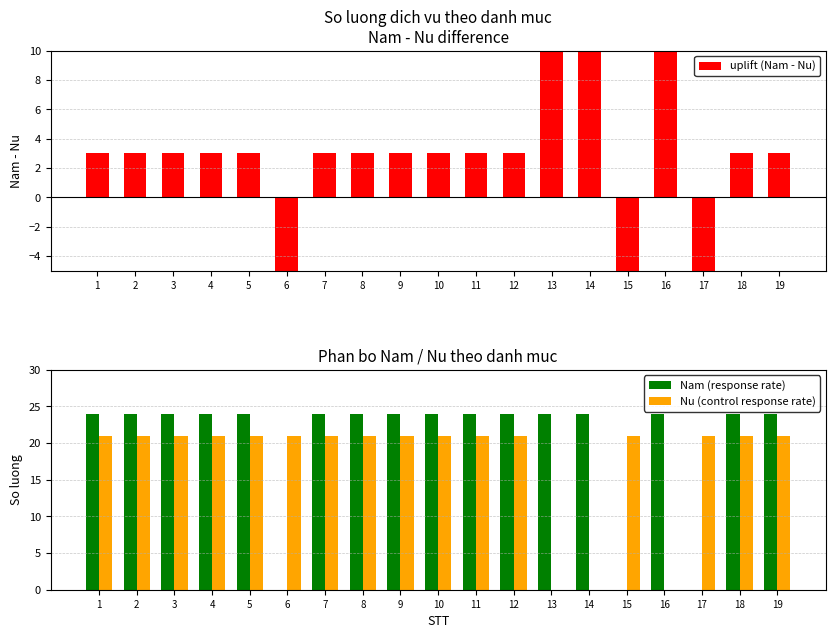

At which label is Nu (control response rate) closest to 10?

13